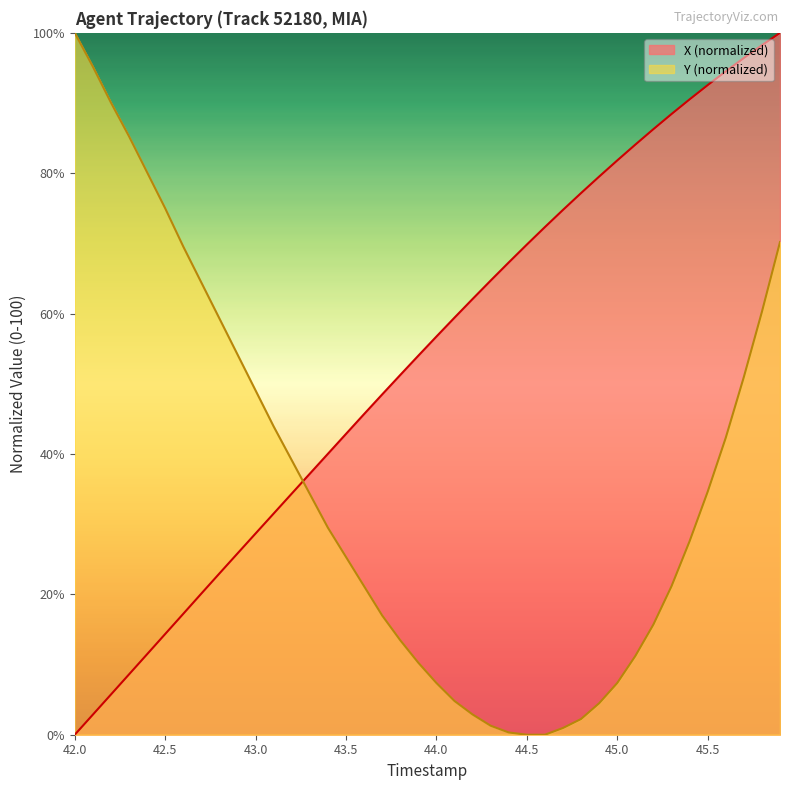

Rank the series by their maximum value, from highest to lowest.

X, Y